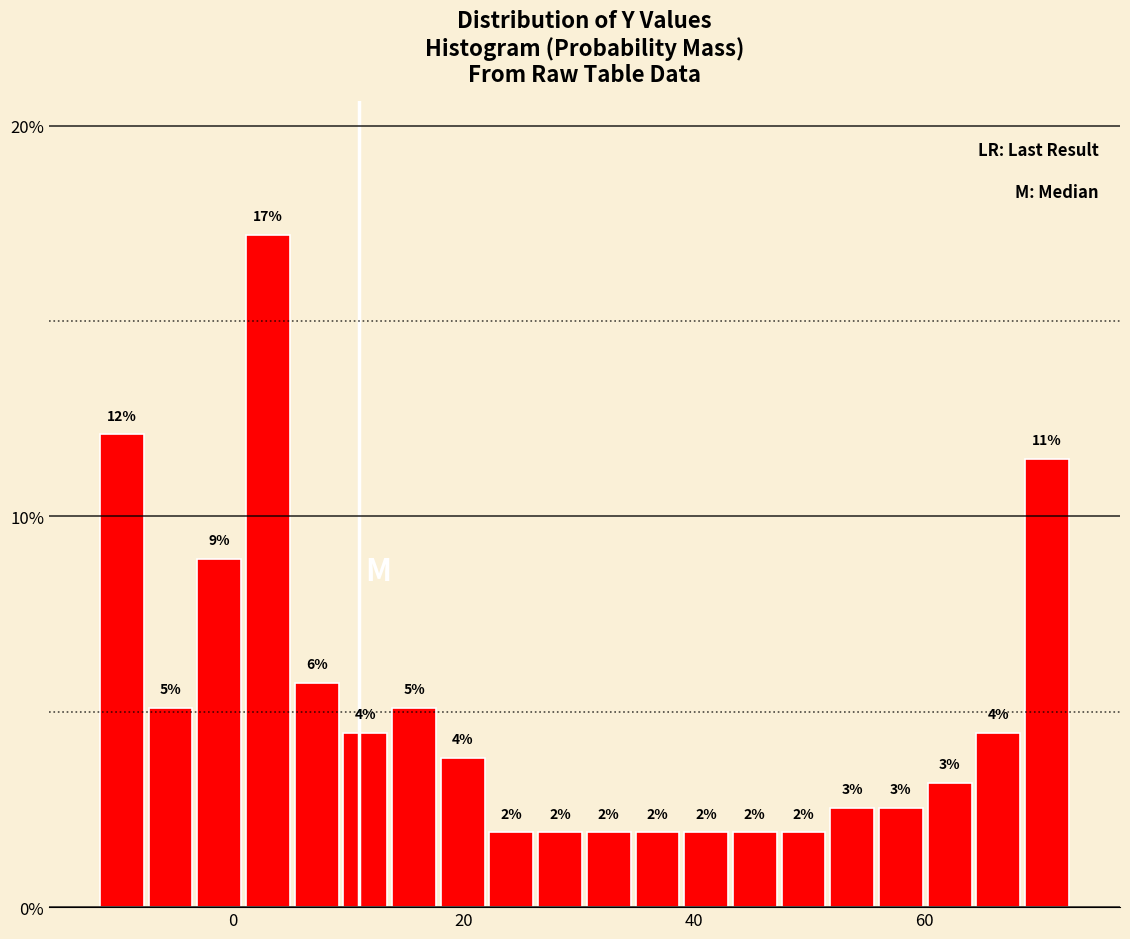

Around what value on the x-axis is the tallest bar? Give the approximate position of its centre, as read against the axis.

4